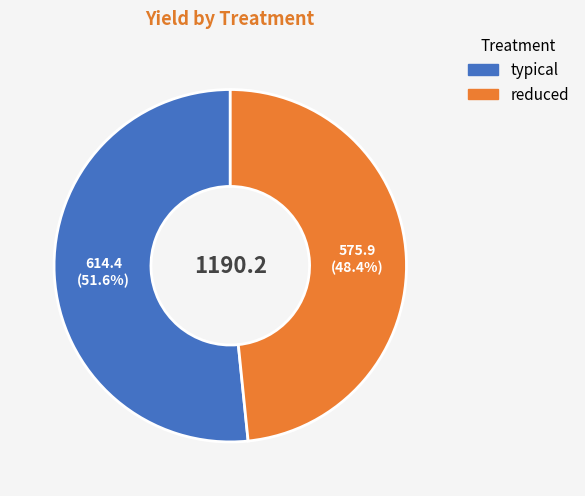

Rank the categories by value from highest to lowest.

typical, reduced